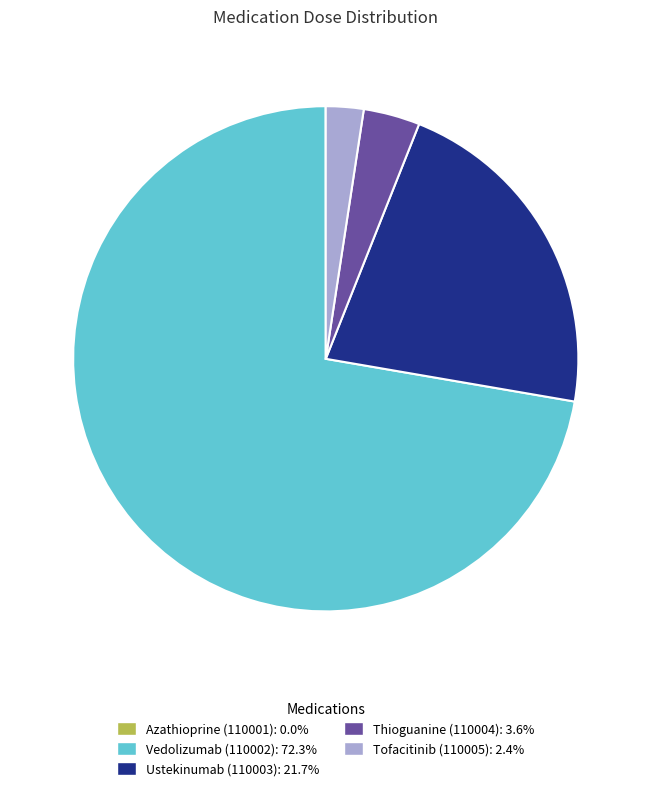

Which category has the biggest portion of the pie?

Vedolizumab (110002)